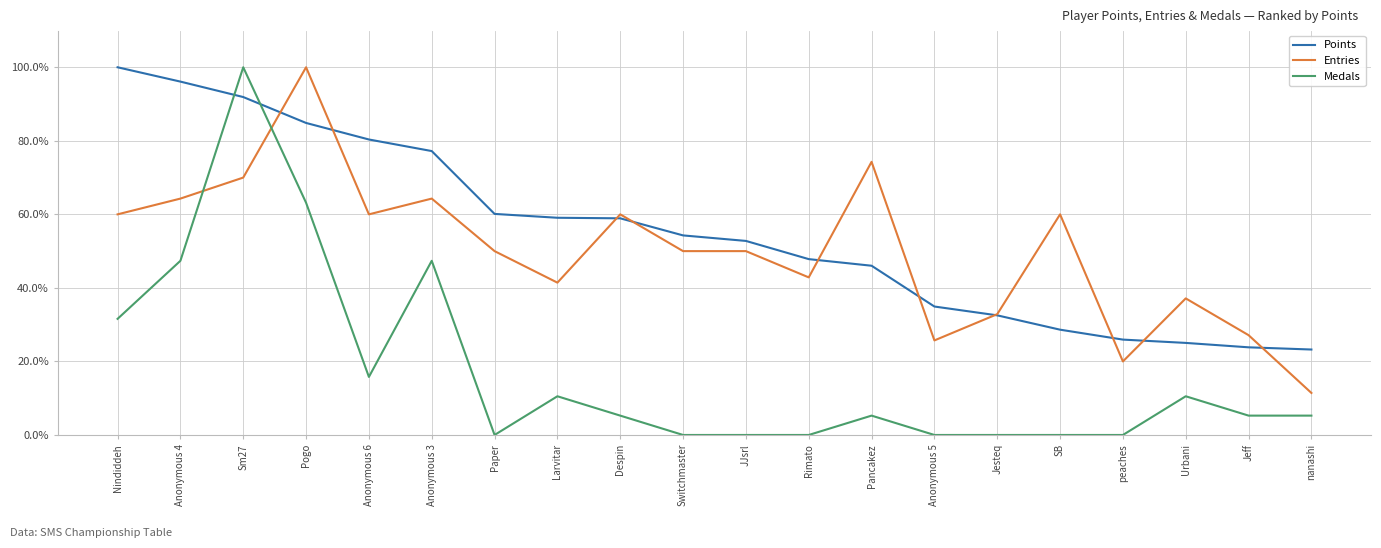

Where is the first local minimum for Medals?

Anonymous 6